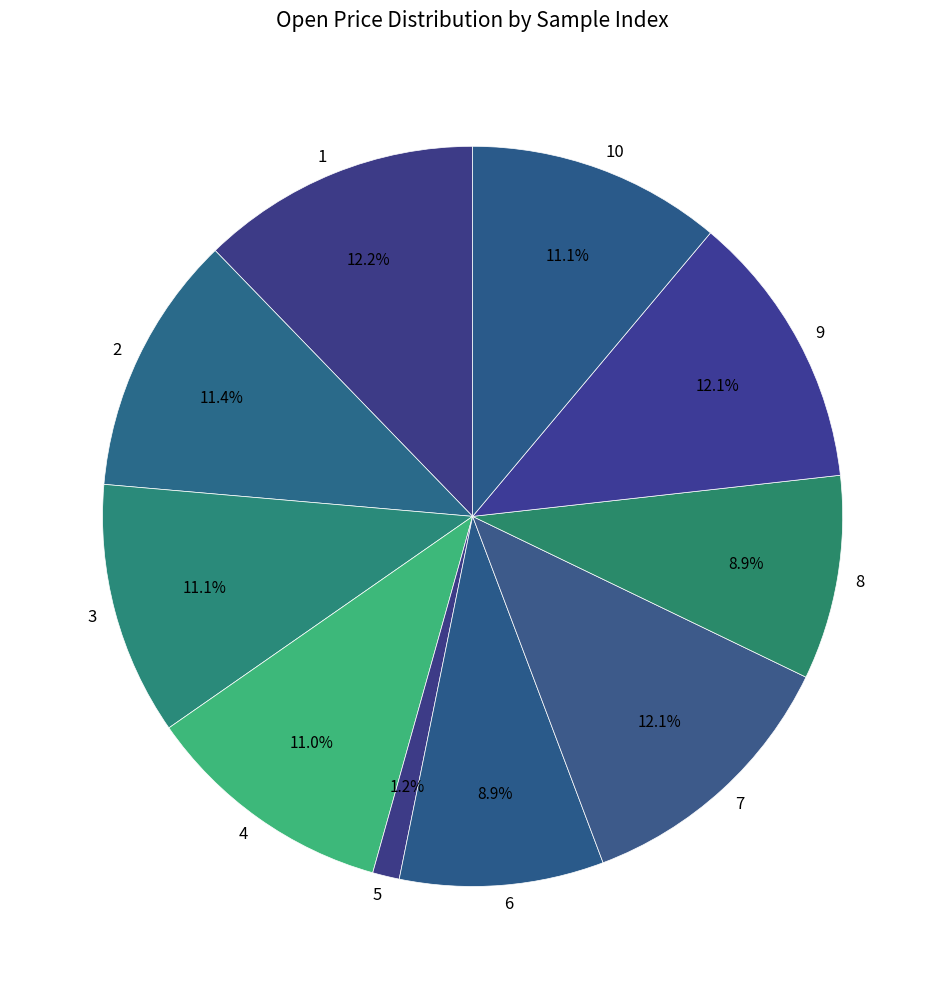

Which slice is the smallest?

5